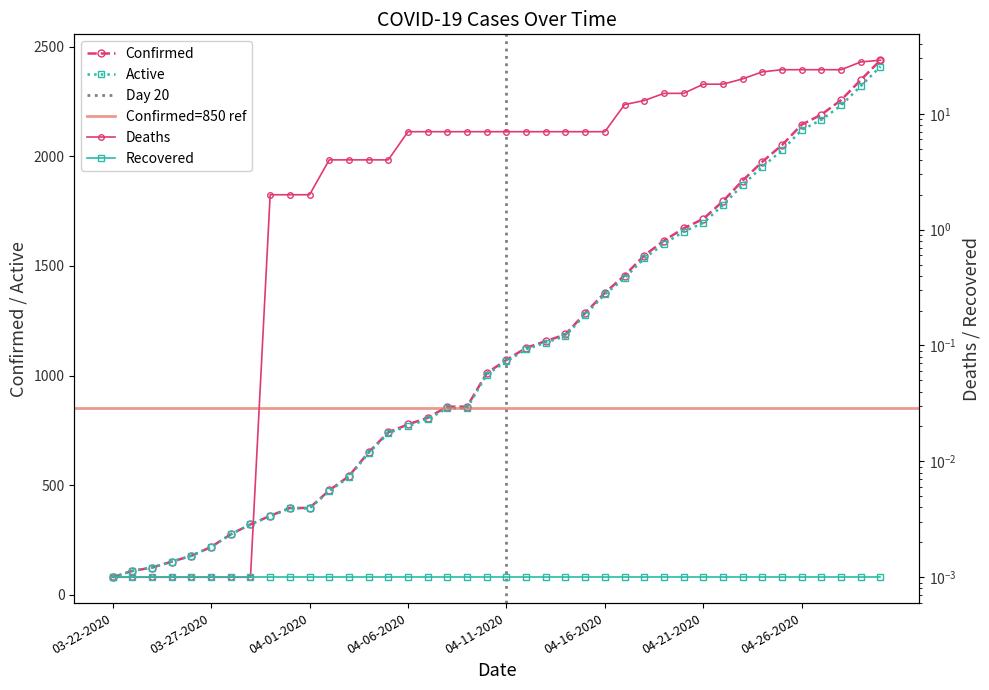

Count the number of categories in the chart.

40